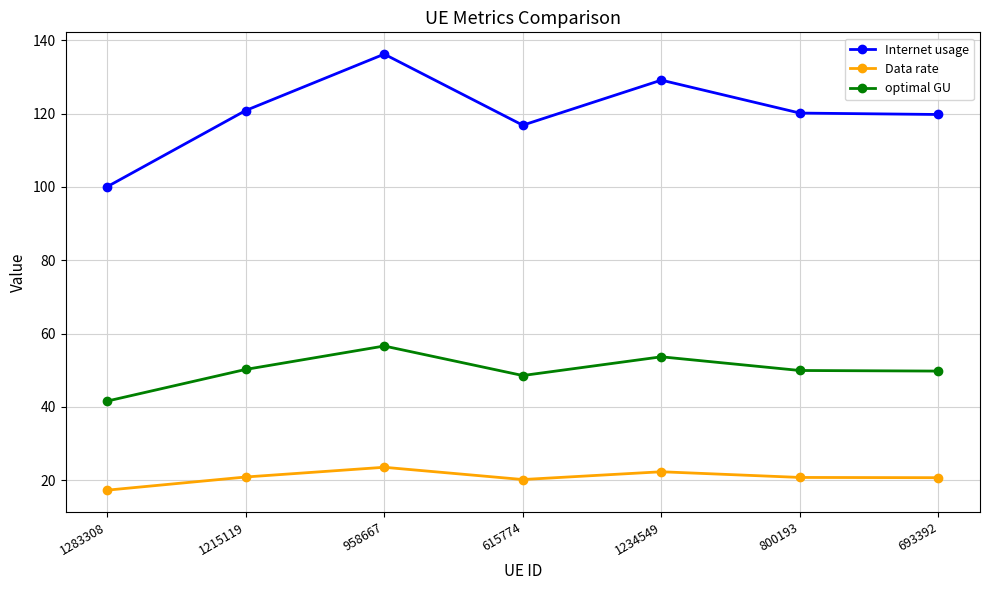

Where does the Data rate series first go above 20?

1215119